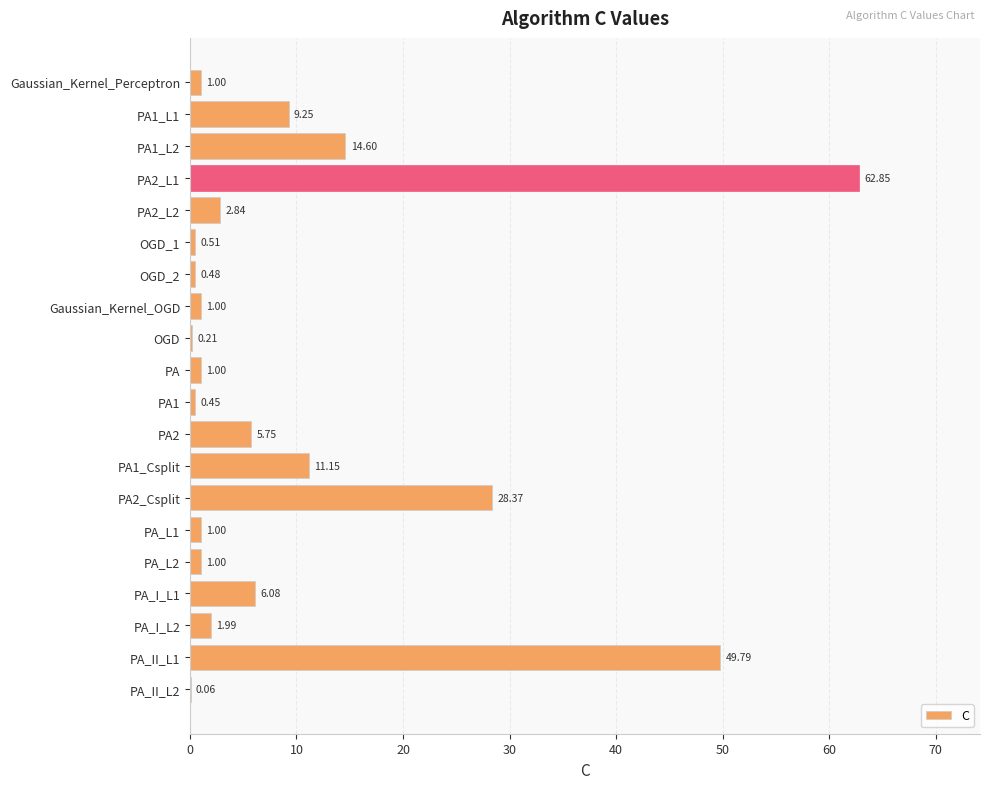

Between PA and PA1_L2, which is larger?

PA1_L2